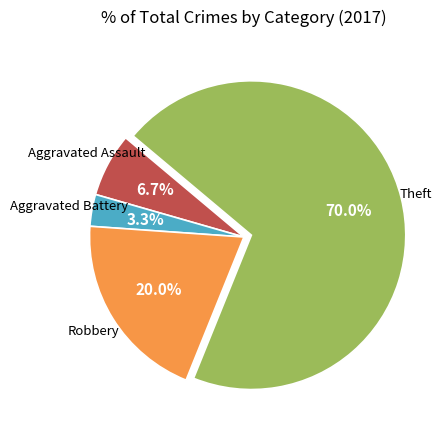

Does any single category account for the majority?

Yes